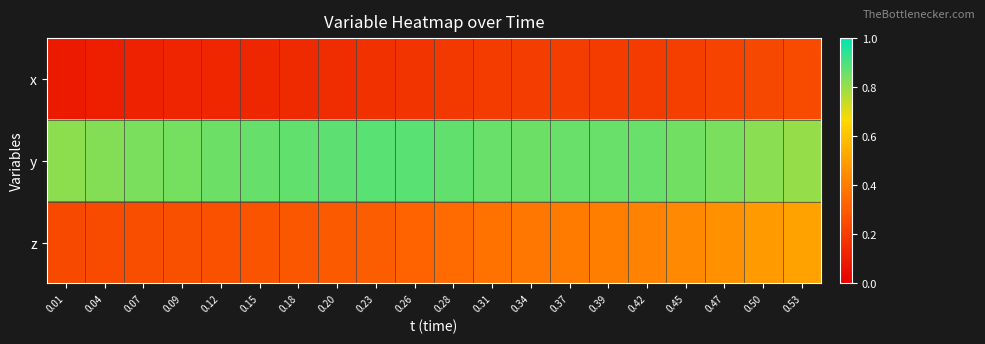

Which series has the widest spread of values?

z